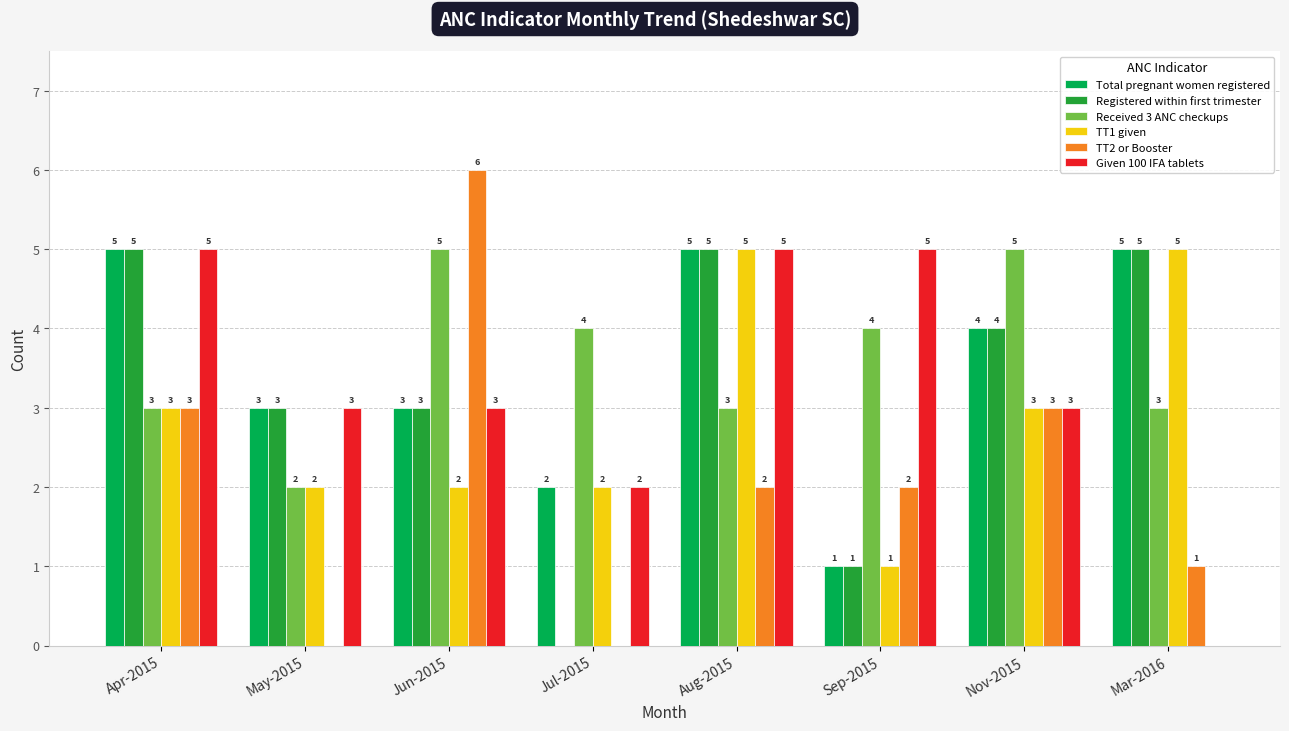

What is the difference between the TT1 given values at May-2015 and Nov-2015?

1